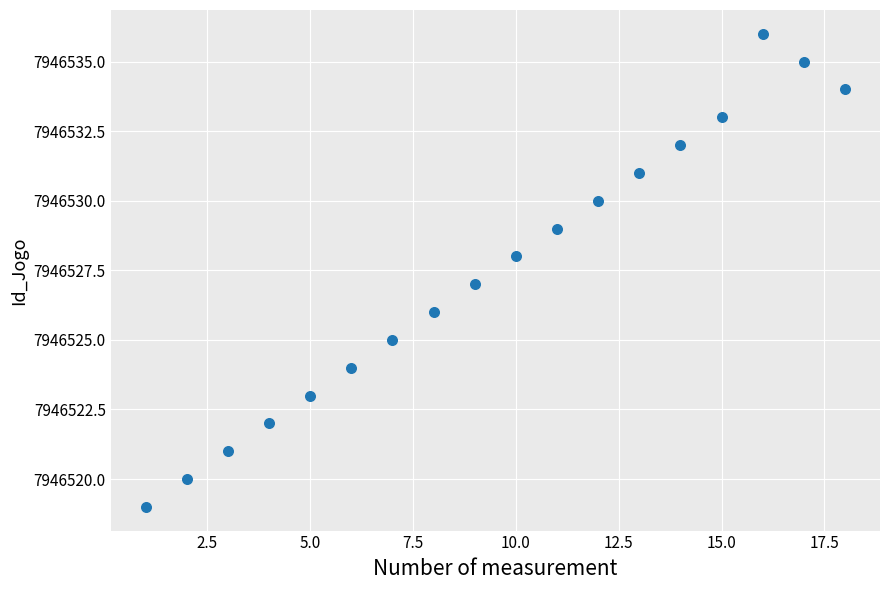

What is the range of Y values (max minus min)?

17